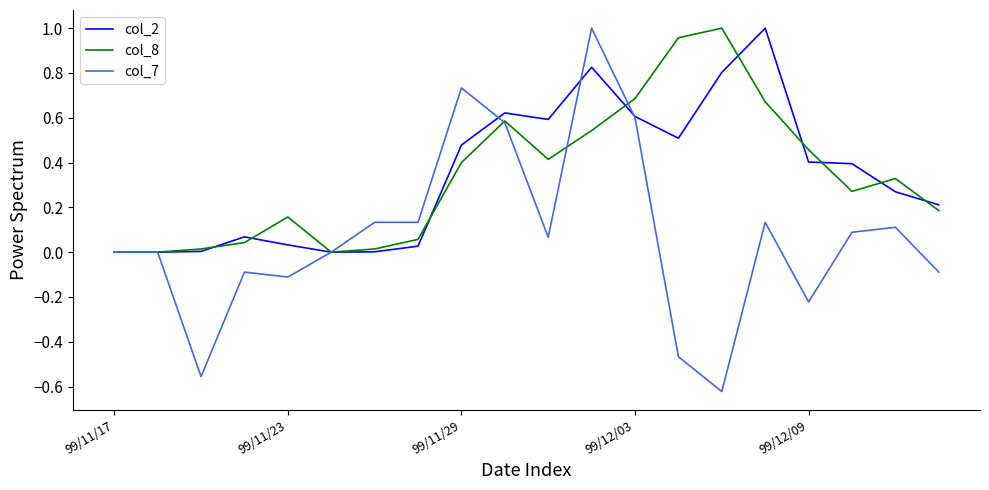

Which series has the widest spread of values?

col_7